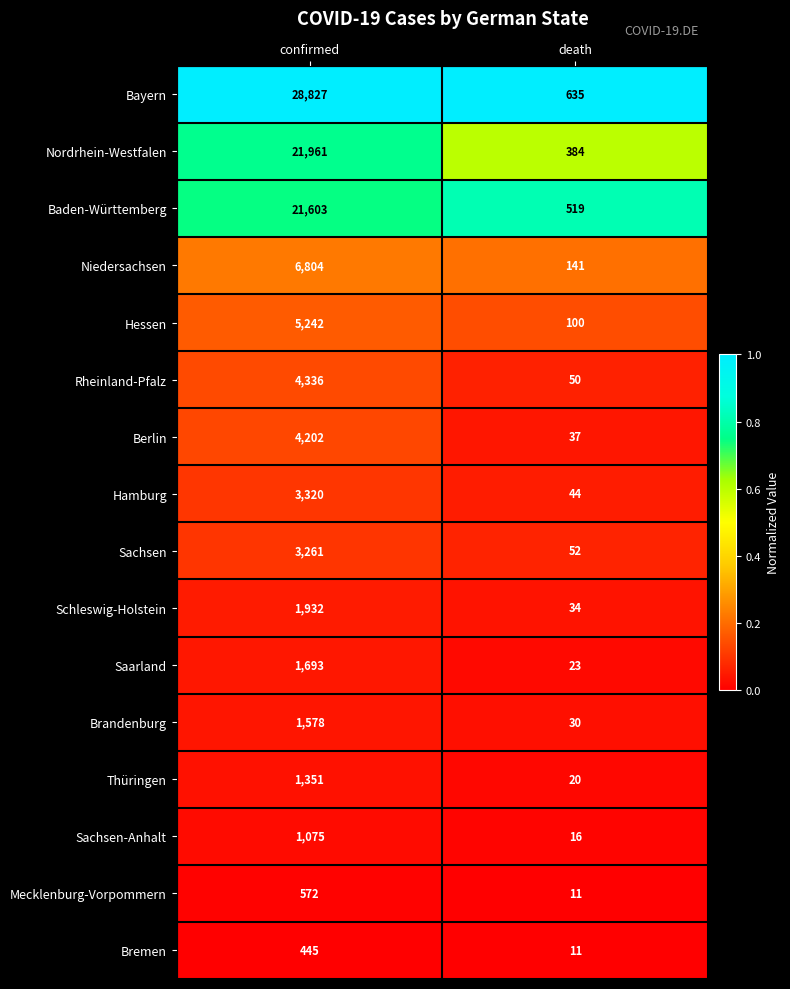

Which label corresponds to the largest value in the chart?

confirmed